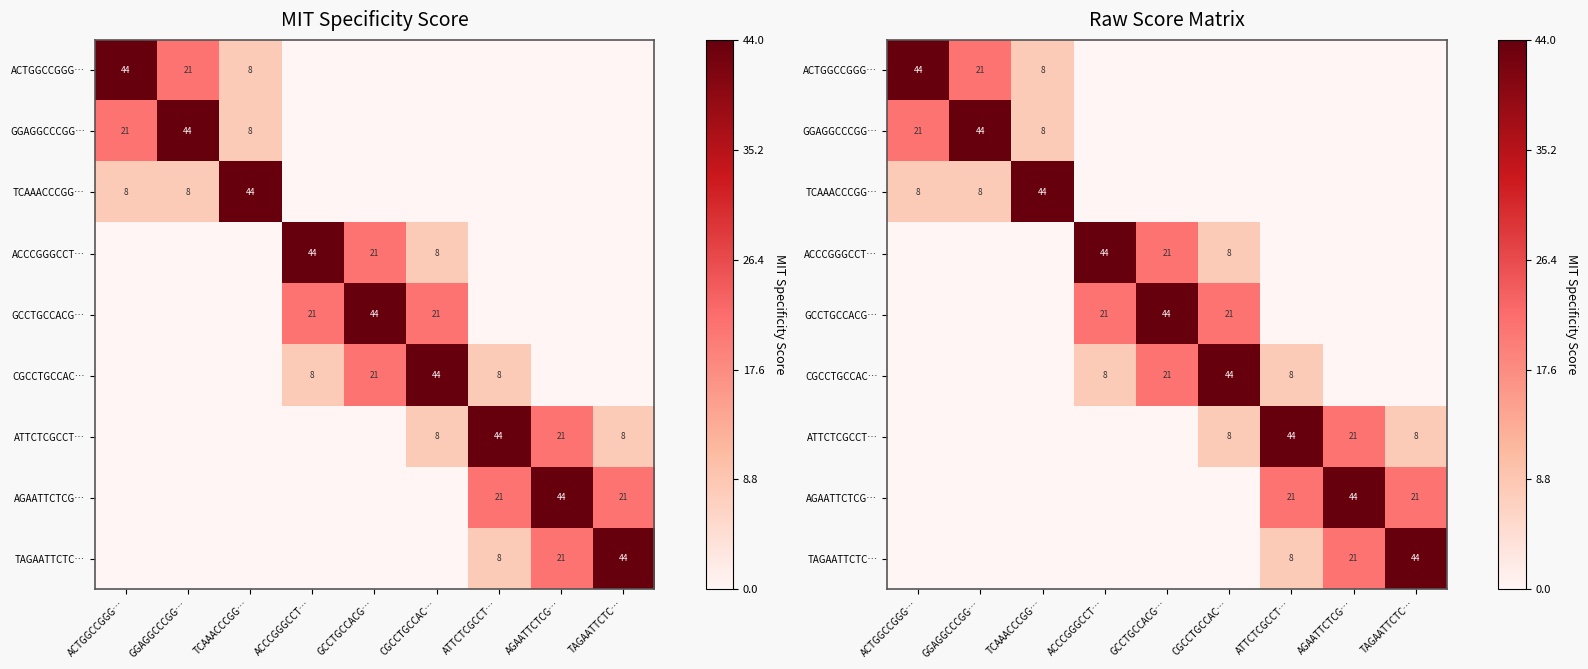

At which label is ACCCGGGCCT… closest to 22?

GCCTGCCACG…